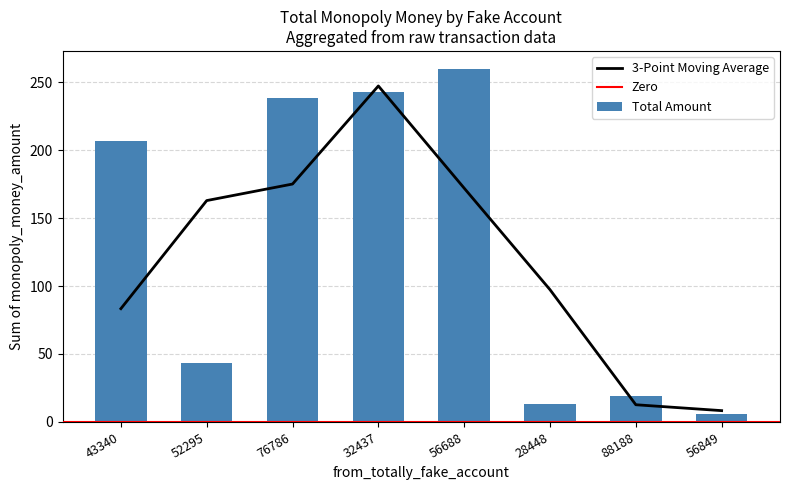

What is the sum of all Total Amount values?

1029.4